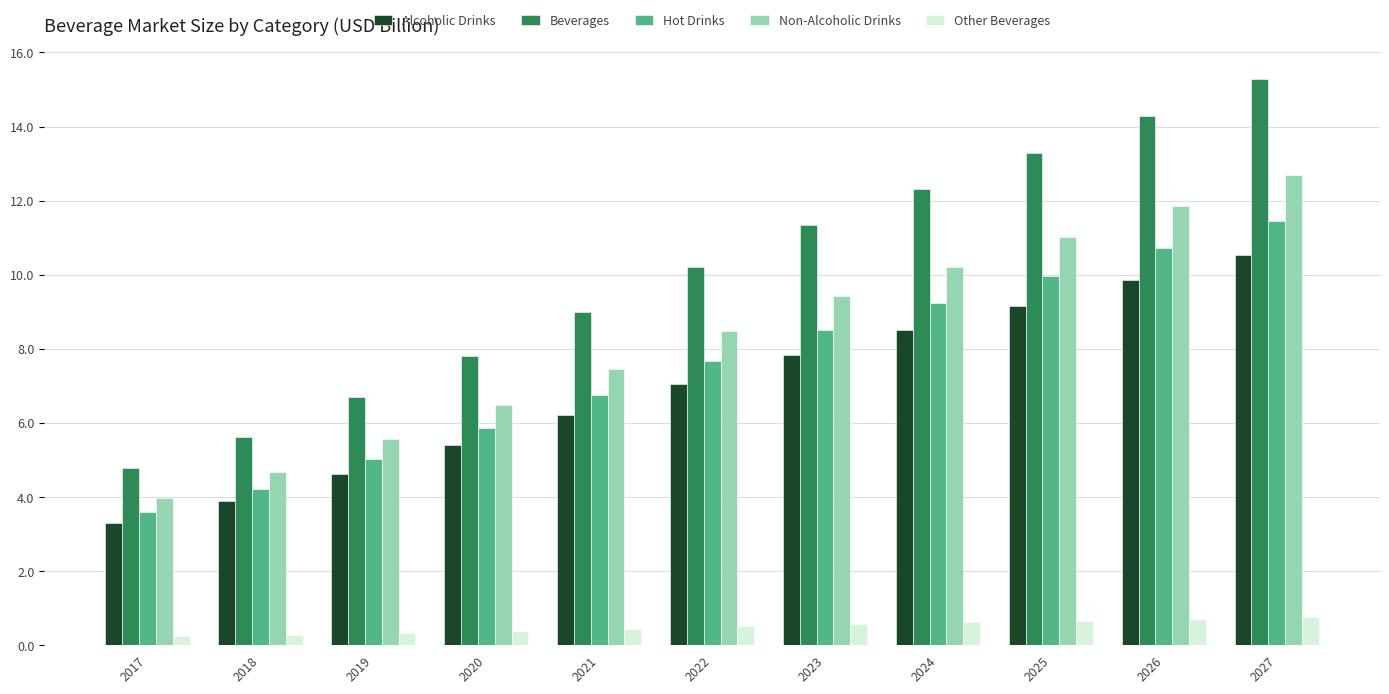

At which category is the sum across all series the highest?

2027